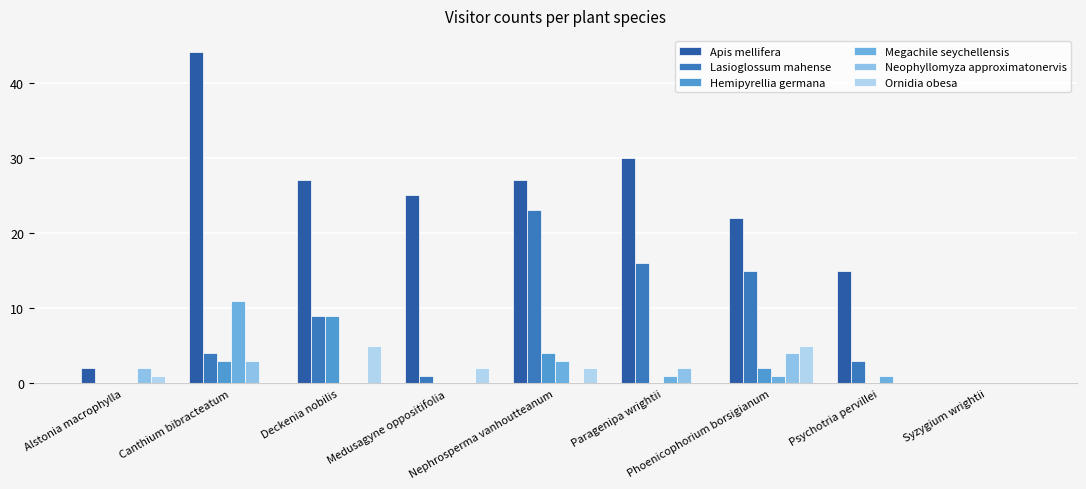

Which has a higher value, Phoenicophorium borsigianum or Medusagyne oppositifolia?

Medusagyne oppositifolia